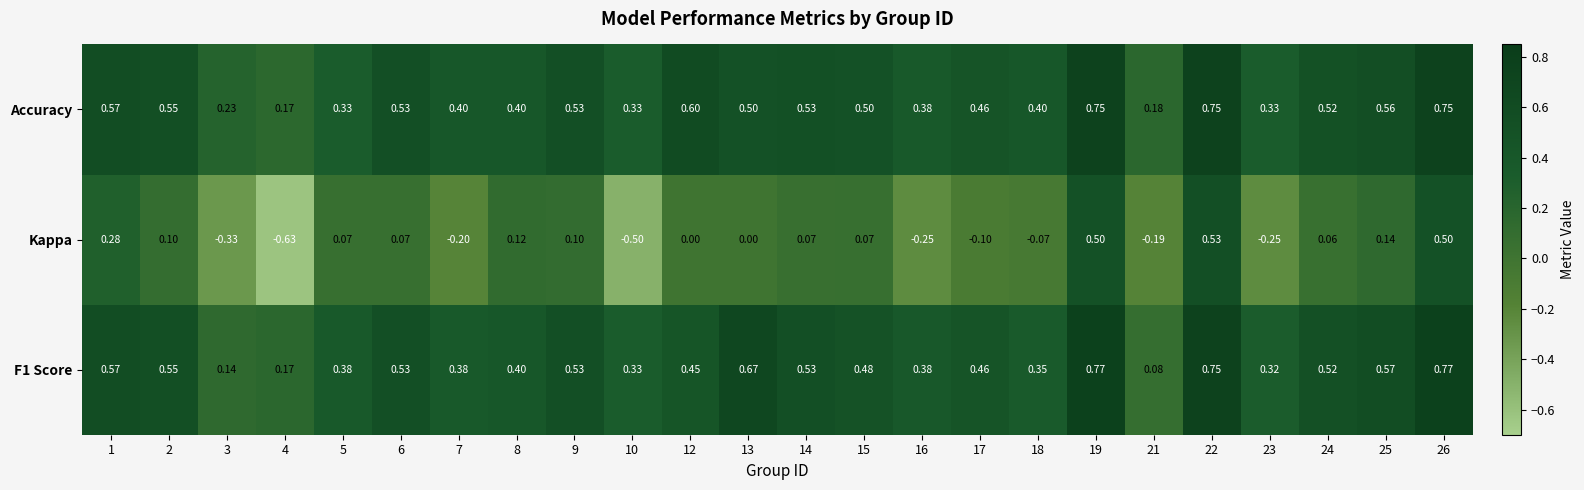

At which category does the chart reach its minimum across all series?

4